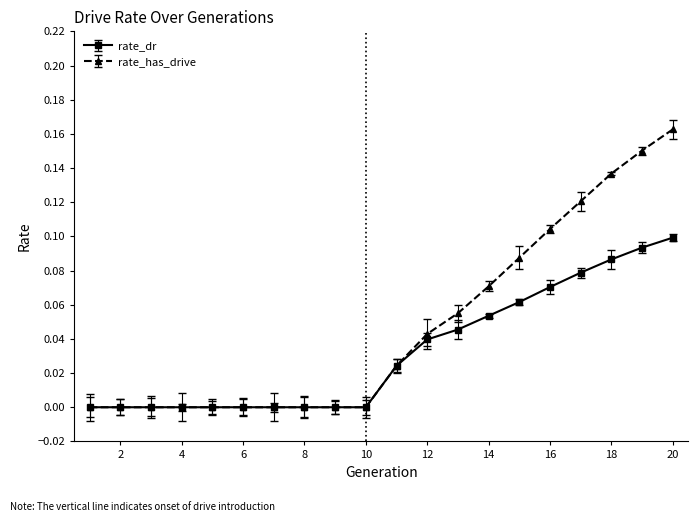

Rank the series by their maximum value, from lowest to highest.

rate_dr, rate_has_drive